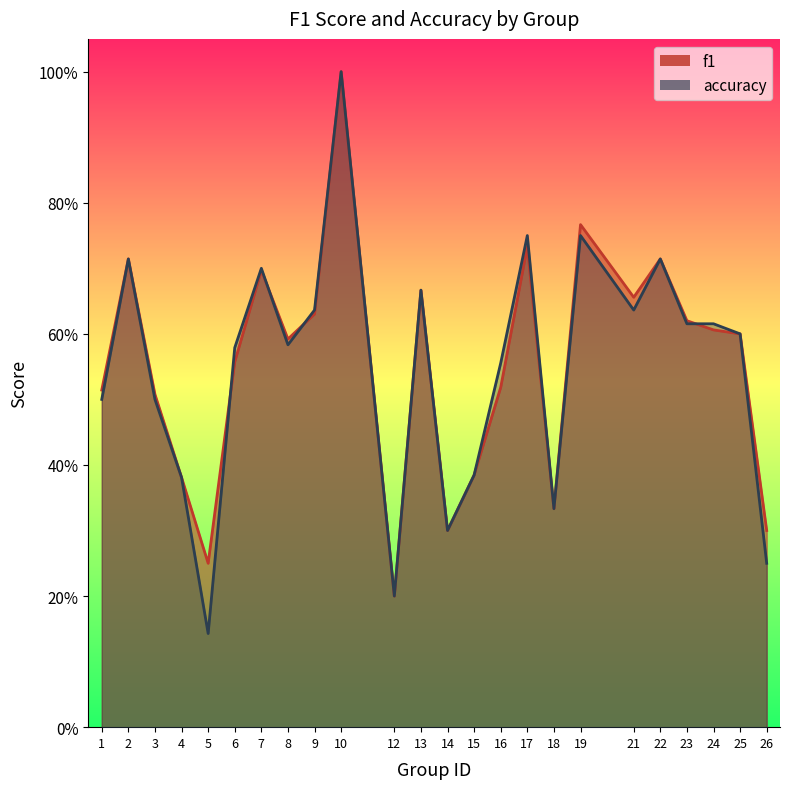

How many lines are shown in the chart?

2